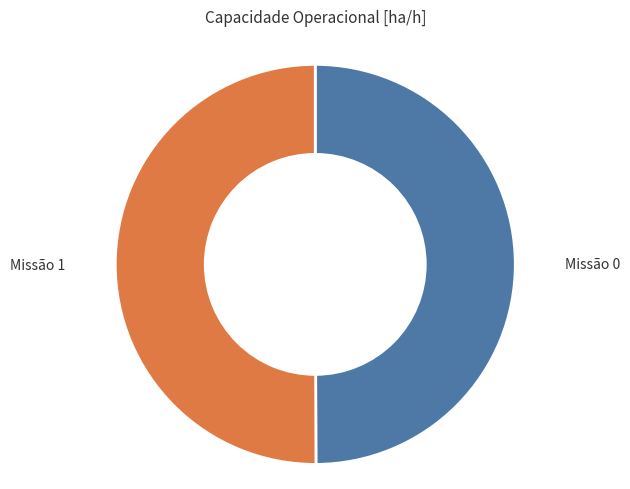

How many segments does this pie chart have?

2